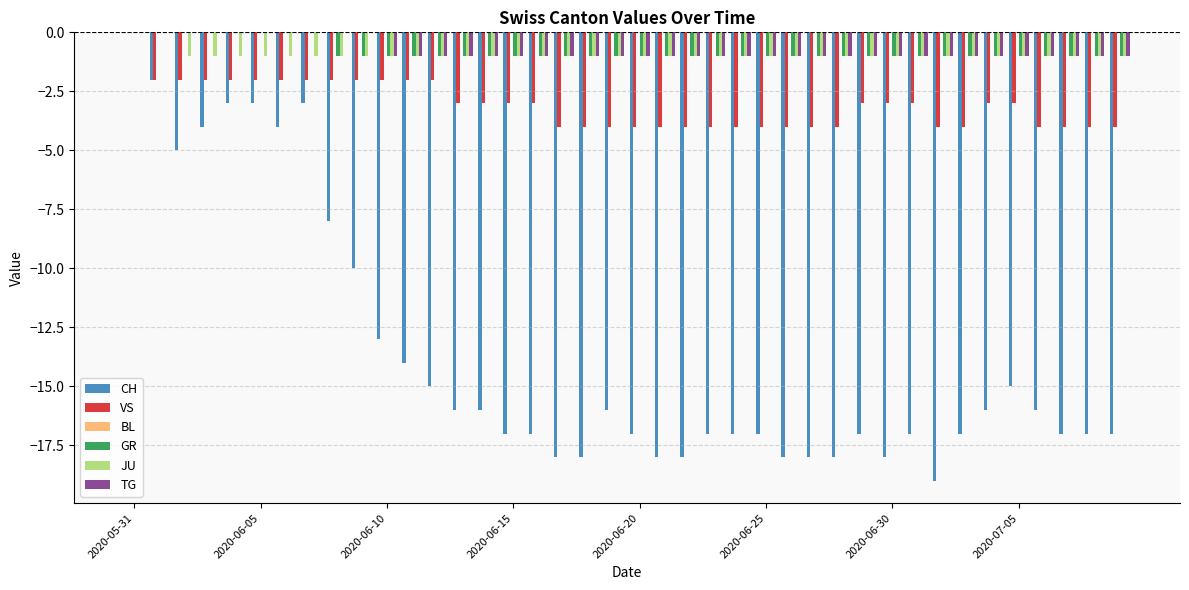

Count the VS values in the range -4 to -2.

39